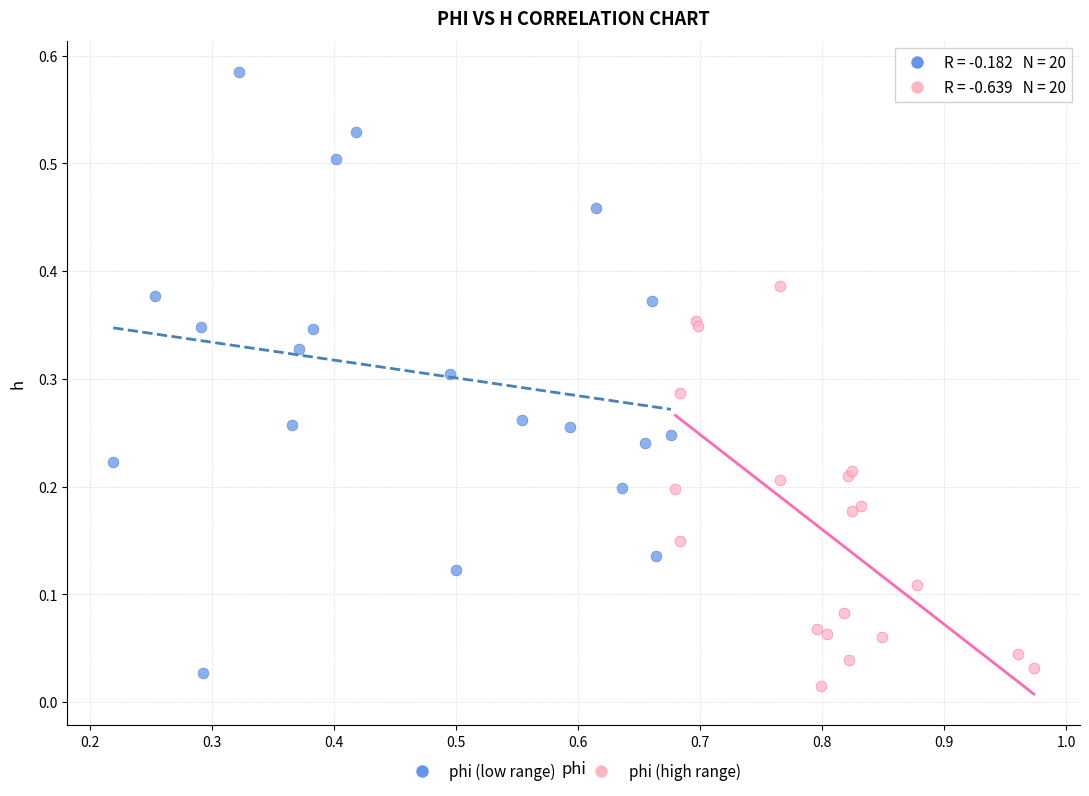

Which series has the widest spread of Y values?

phi (low range)